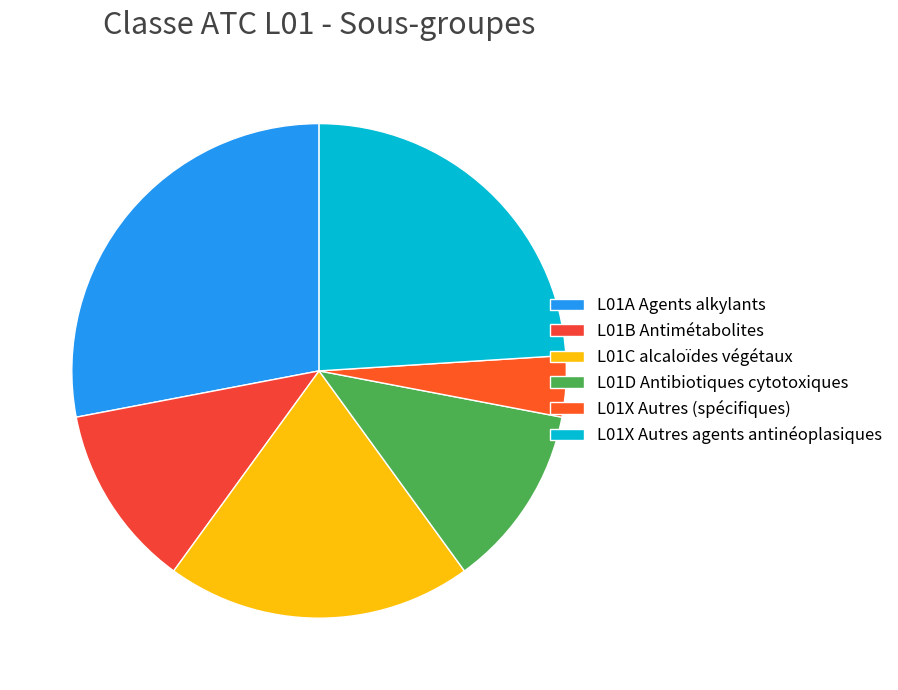

How many slices are in this pie chart?

6